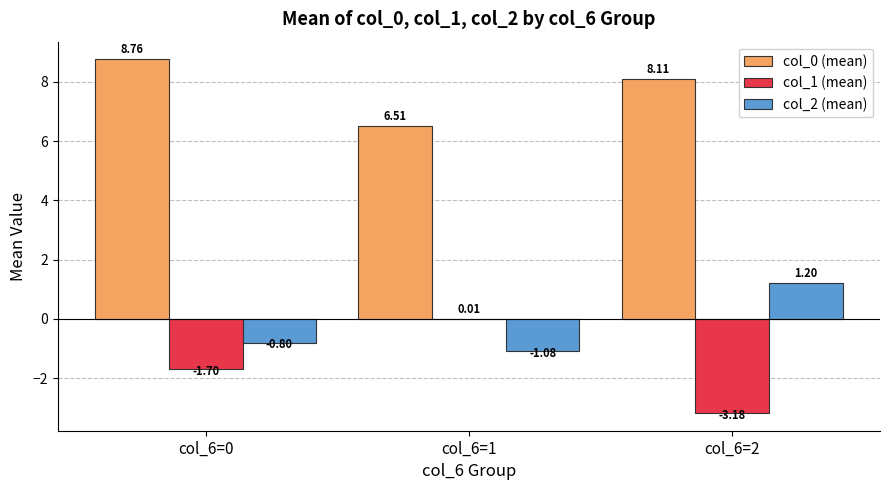

Which series changed the most between col_6=1 and col_6=2?

col_1 (mean)